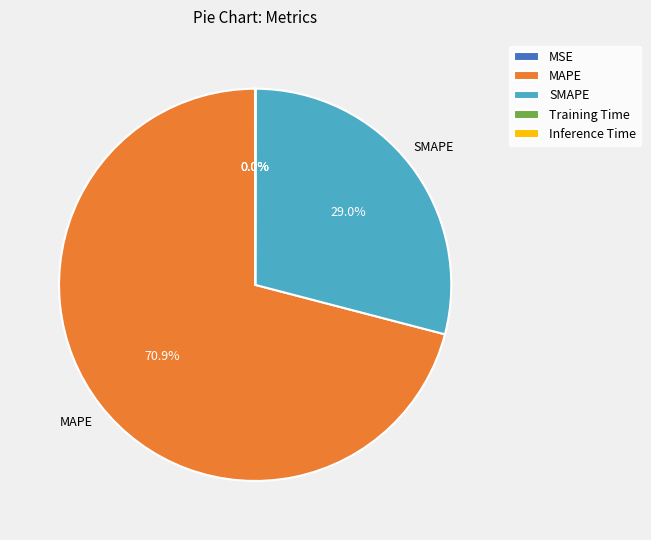

How much of the chart is everything except SMAPE?

71.0%